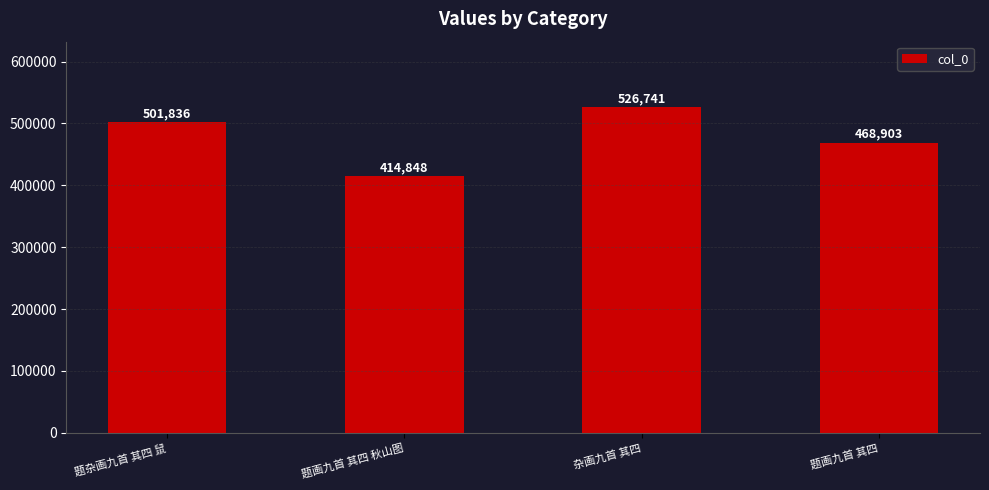

Reading right to left, extract all data points from this chart.

468903	526741	414848	501836